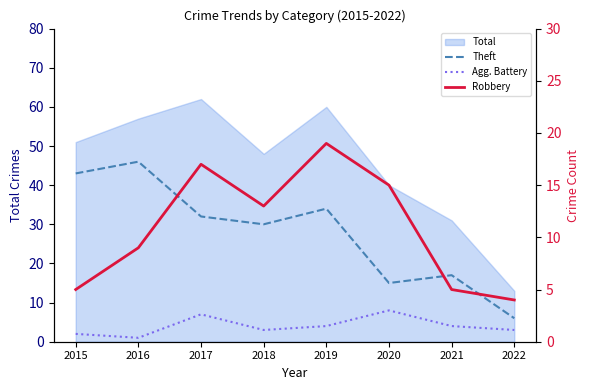

True or false: Theft and Robbery intersect in this chart.

False